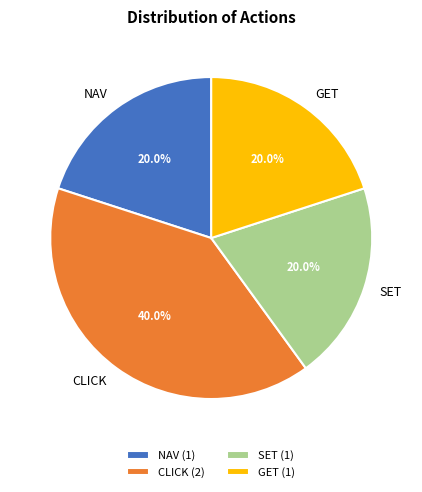

Is GET the majority of the pie?

No